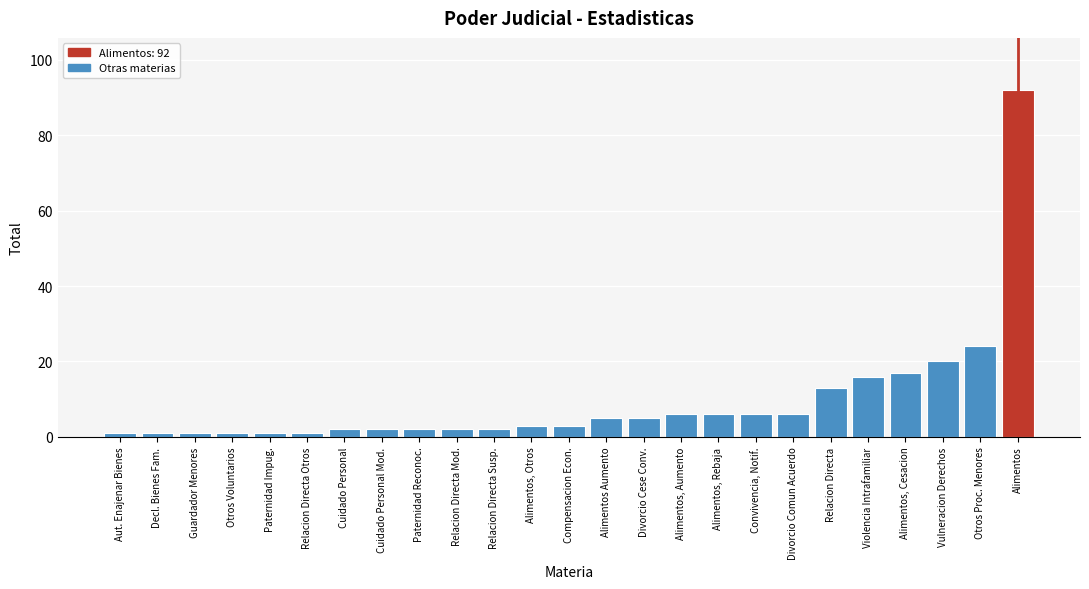

Reading right to left, list all the values displayed in this chart.

Alimentos=92	Otros Proc. Menores=24	Vulneracion Derechos=20	Alimentos, Cesacion=17	Violencia Intrafamiliar=16	Relacion Directa=13	Divorcio Comun Acuerdo=6	Convivencia, Notif.=6	Alimentos, Rebaja=6	Alimentos, Aumento=6	Divorcio Cese Conv.=5	Alimentos Aumento=5	Compensacion Econ.=3	Alimentos, Otros=3	Relacion Directa Susp.=2	Relacion Directa Mod.=2	Paternidad Reconoc.=2	Cuidado Personal Mod.=2	Cuidado Personal=2	Relacion Directa Otros=1	Paternidad Impug.=1	Otros Voluntarios=1	Guardador Menores=1	Decl. Bienes Fam.=1	Aut. Enajenar Bienes=1